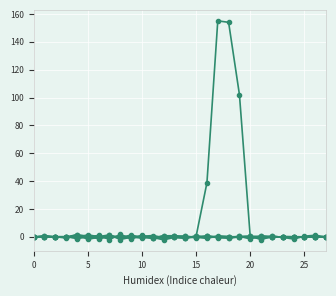

How many distinct data groups are displayed?

6